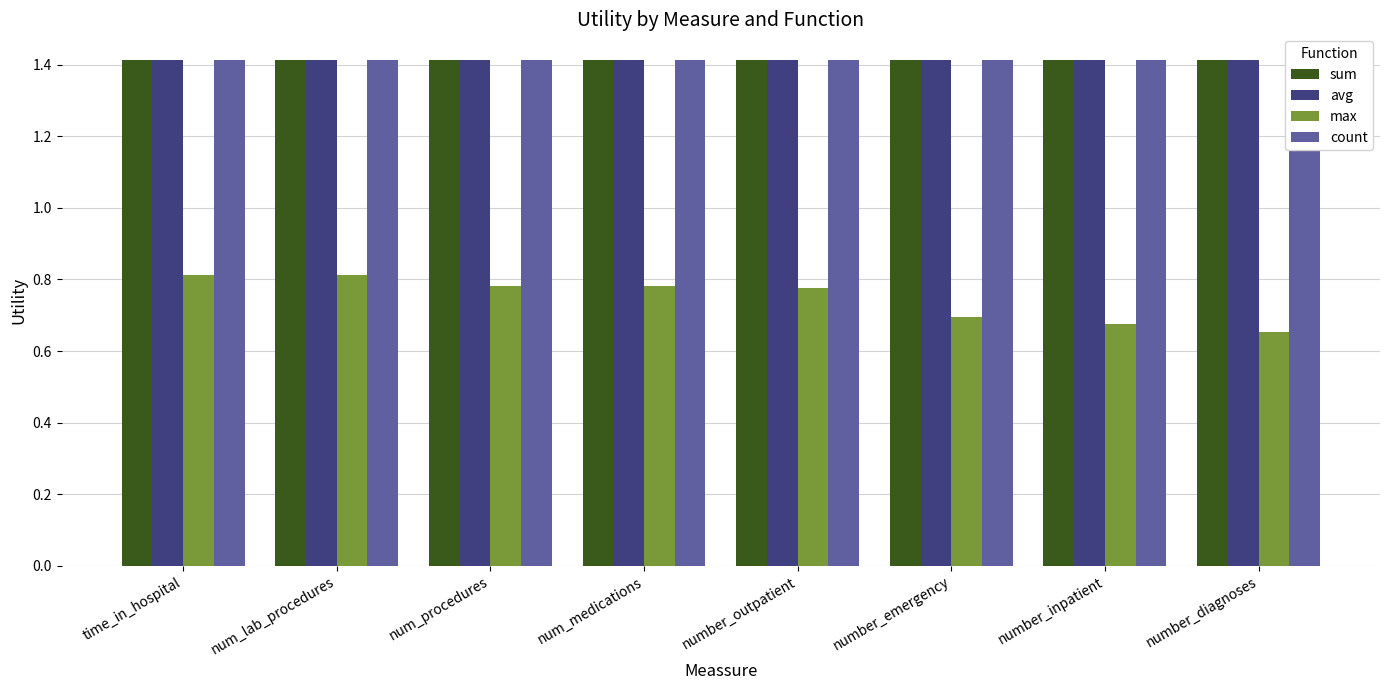

What value does the max series have at number_diagnoses?

0.7